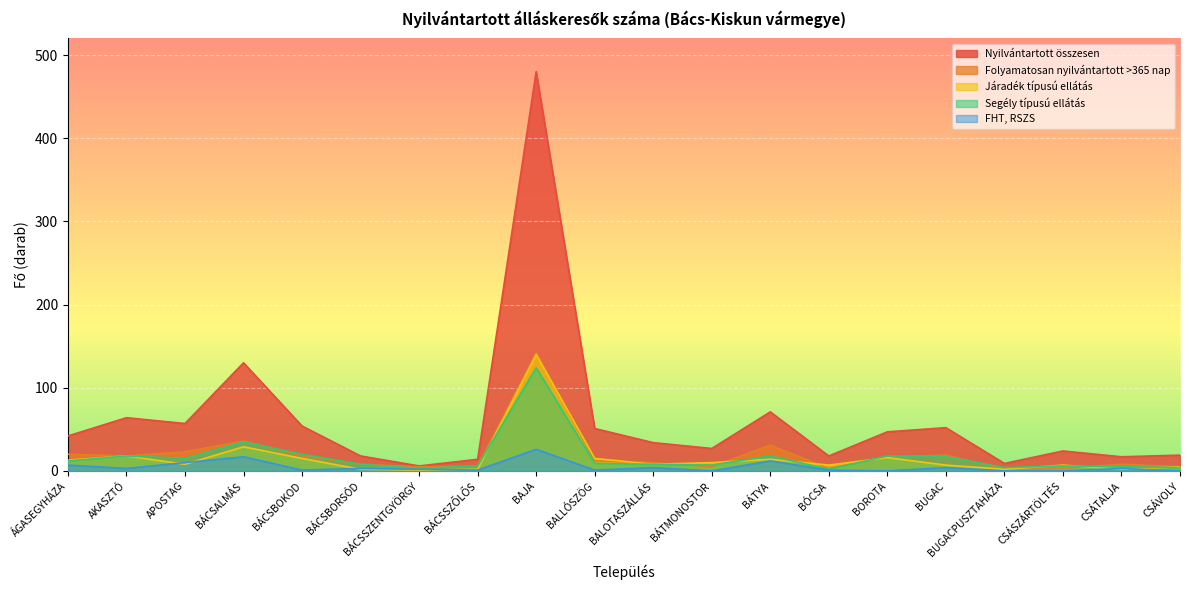

Where is the first local maximum for Segély típusú ellátás?

AKASZTÓ